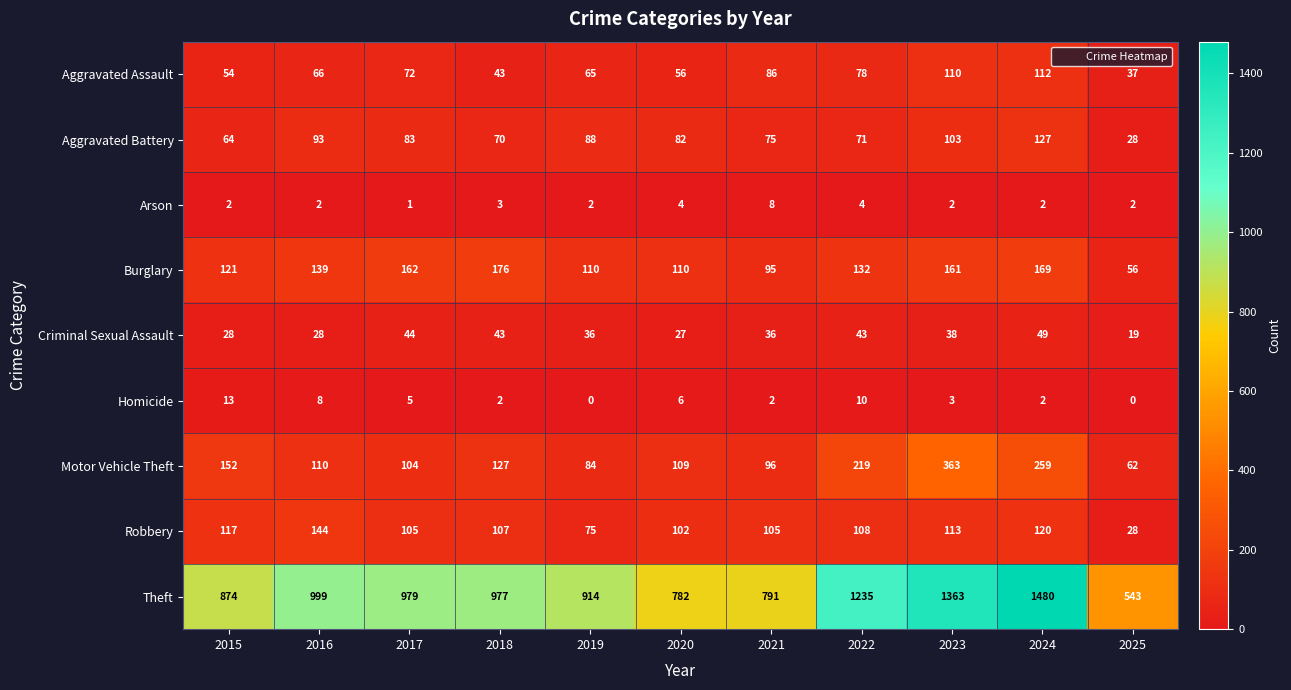

At which category is the sum across all series the highest?

2024